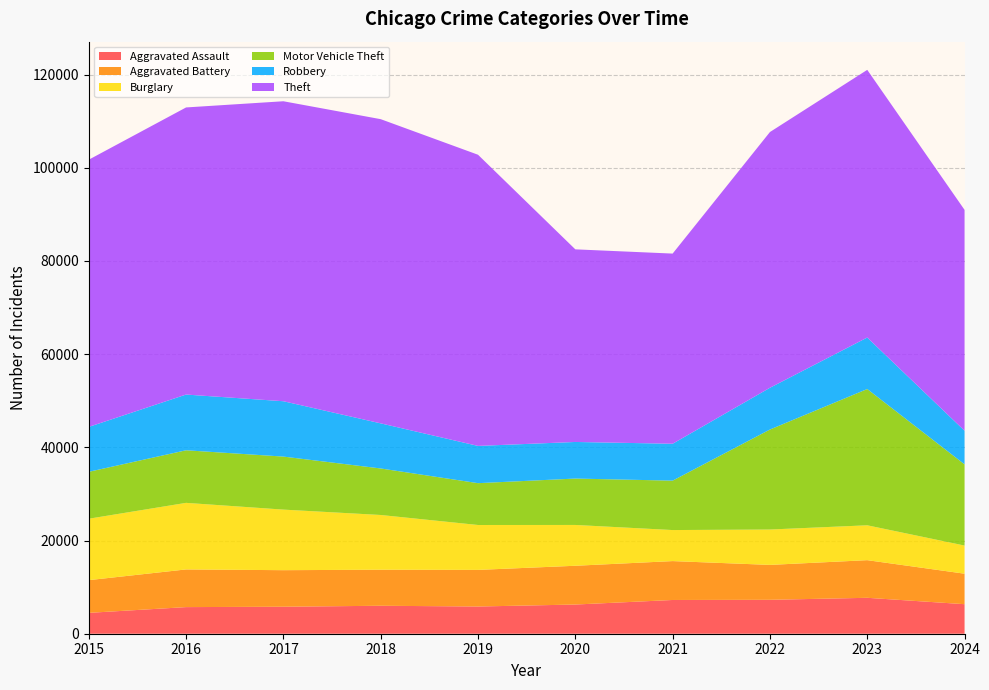

Reading left to right, extract all data points from this chart.

Aggravated Assault: 2015=4480	2016=5713	2017=5793	2018=6002	2019=5841	2020=6265	2021=7242	2022=7280	2023=7710	2024=6339
Aggravated Battery: 2015=7019	2016=8086	2017=7845	2018=7735	2019=7858	2020=8321	2021=8347	2022=7492	2023=8077	2024=6545
Burglary: 2015=13184	2016=14289	2017=13001	2018=11747	2019=9638	2020=8758	2021=6662	2022=7593	2023=7484	2024=6039
Motor Vehicle Theft: 2015=10068	2016=11285	2017=11380	2018=9985	2019=8977	2020=9959	2021=10604	2022=21463	2023=29249	2024=17429
Robbery: 2015=9638	2016=11960	2017=11880	2018=9681	2019=7995	2020=7855	2021=7920	2022=8963	2023=11052	2024=7209
Theft: 2015=57351	2016=61623	2017=64386	2018=65290	2019=62495	2020=41341	2021=40815	2022=54887	2023=57450	2024=47407